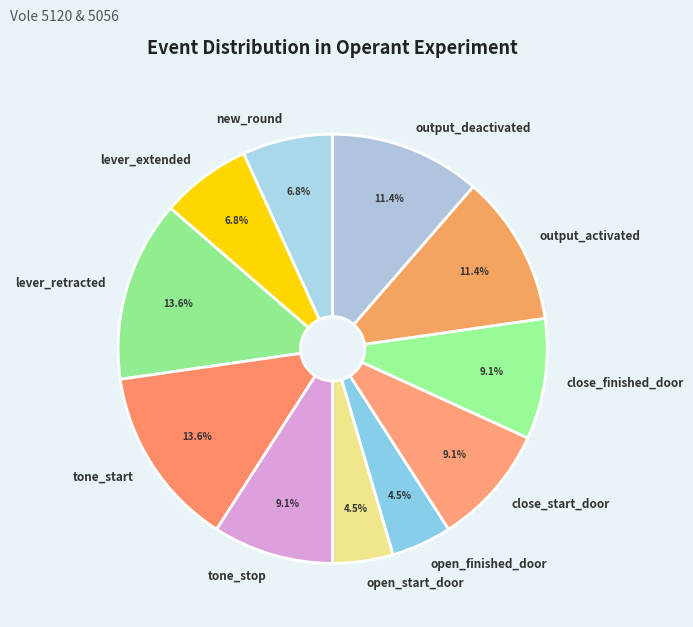

Is lever_extended the majority of the pie?

No